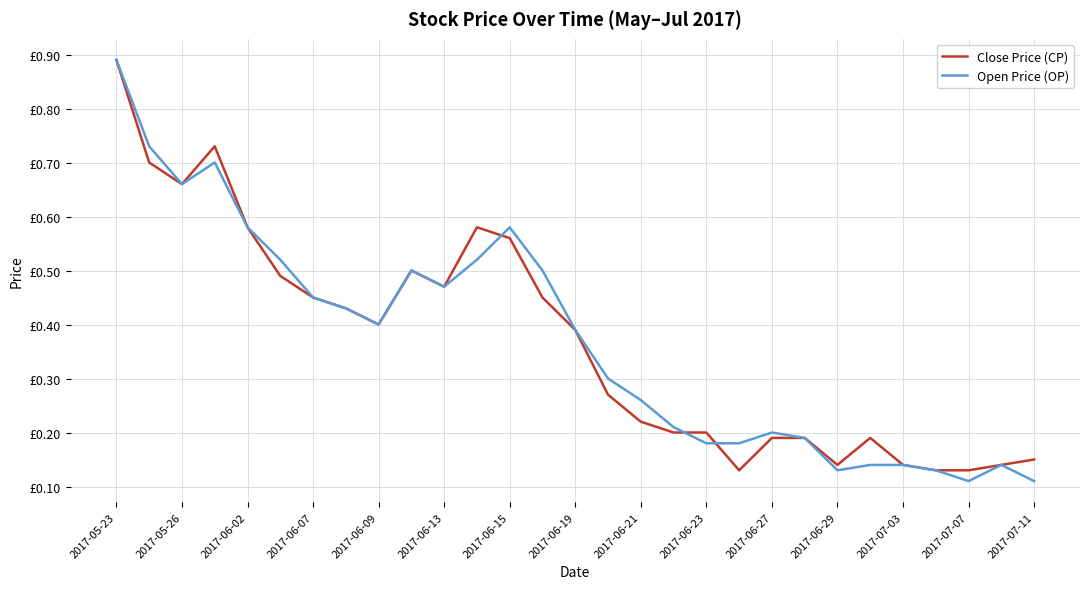

True or false: Close Price (CP) has more than 1 interior local peaks.

True